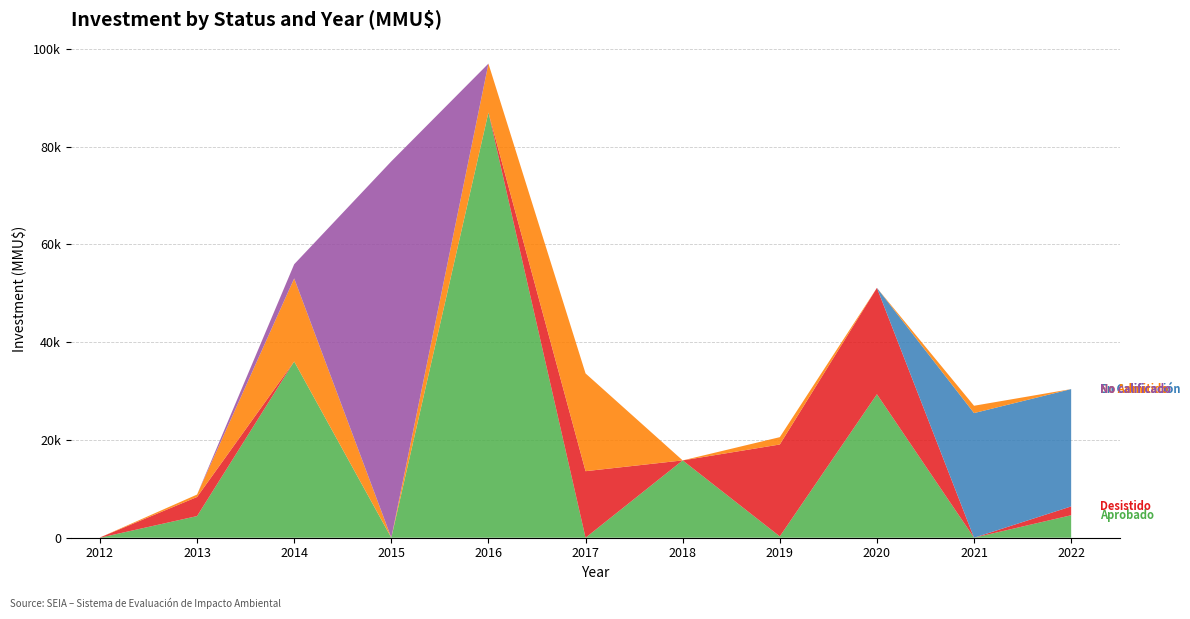

Reading left to right, transcribe all the data shown in this chart.

Aprobado: 0	4428	36050	0	87000	0	15820	273	29360	0	4600
Desistido: 50	3906	0	0	0	13613	0	18800	21760	0	1808
En Calificación: 0	0	0	0	0	0	0	0	0	25500	24000
No Admitido: 0	500	17000	0	10000	20000	0	1500	0	1500	0
No calificado: 0	0	2900	77000	0	0	0	0	0	0	0